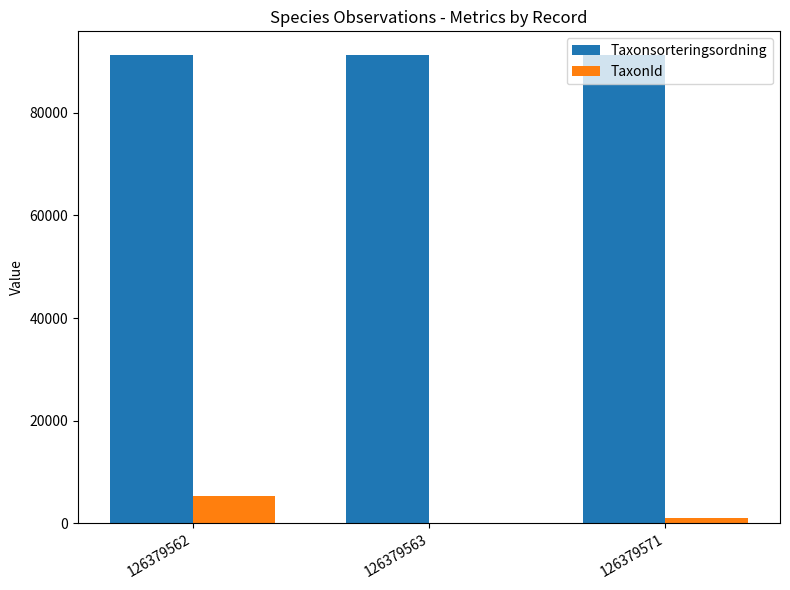

The TaxonId series shows 112 at 126379563. True or false?

True